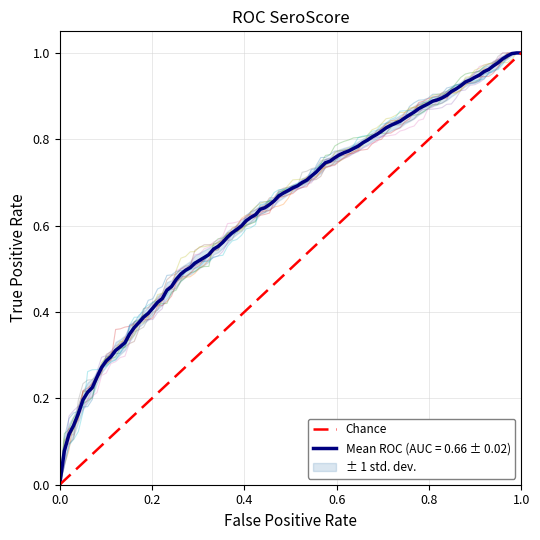

Is it true that Mean ROC (AUC = 0.66 ± 0.02) equals -0.6 at 0.0?

False